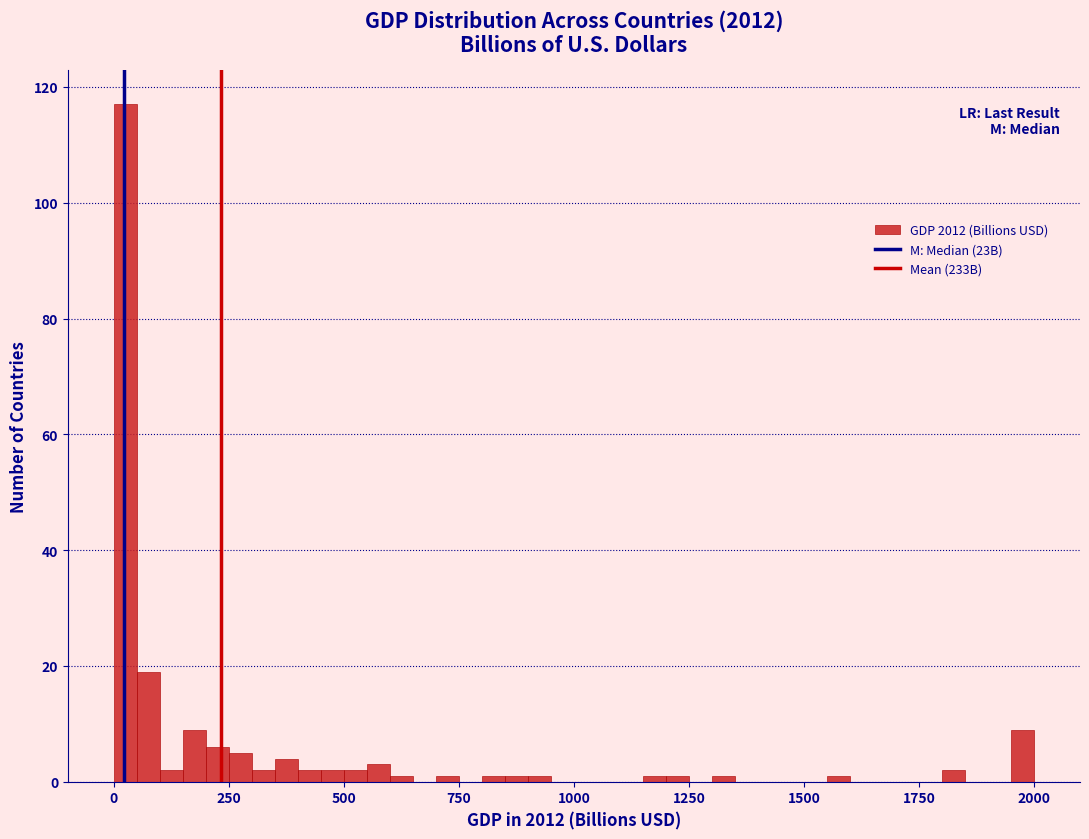

Read against the x-axis, roughly where is the centre of the tallest bar?

50